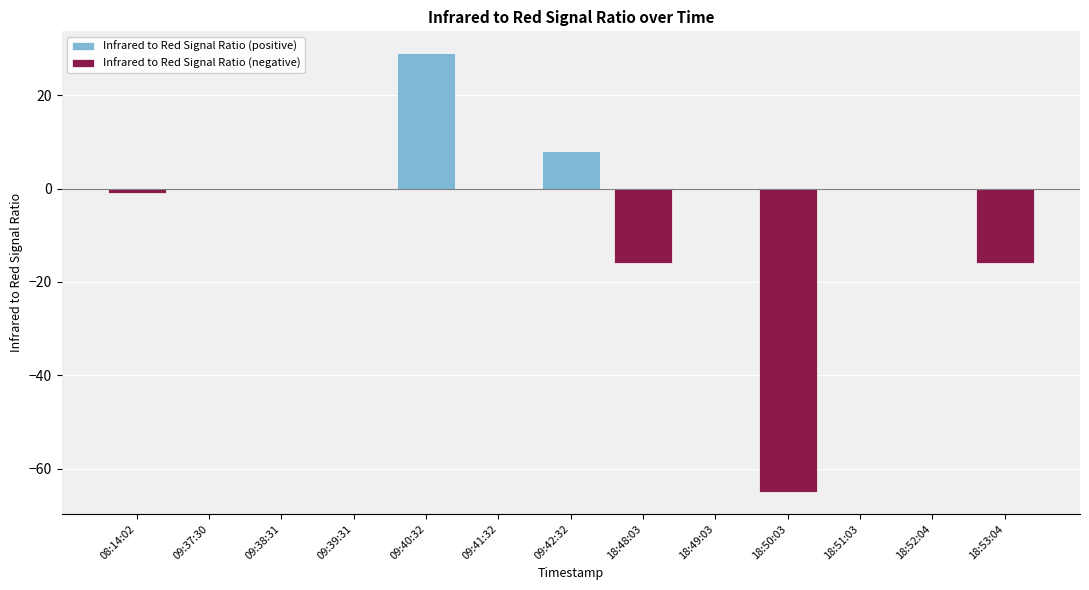

What is the label of the 2nd bar from the right?

18:52:04